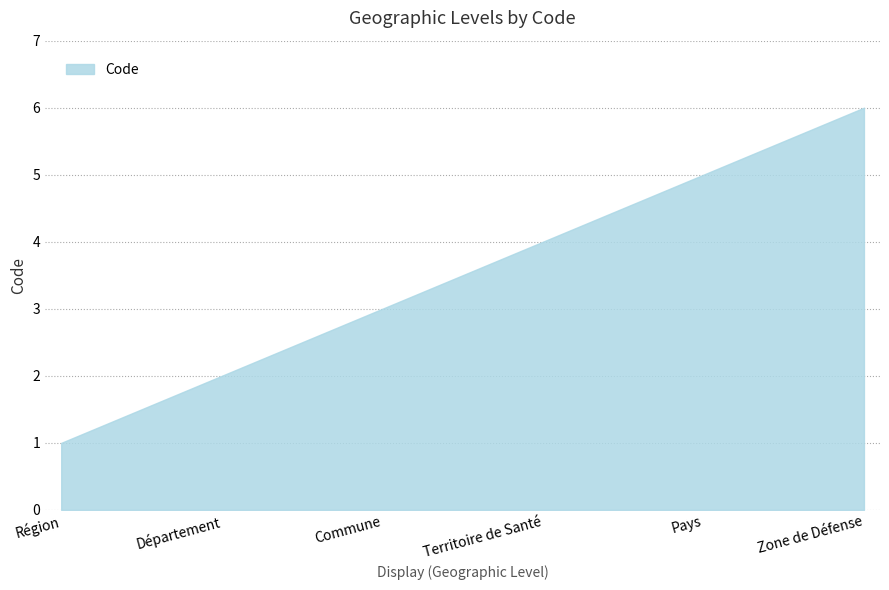

List the labels in order of value, smallest first.

Région, Département, Commune, Territoire de Santé, Pays, Zone de Défense